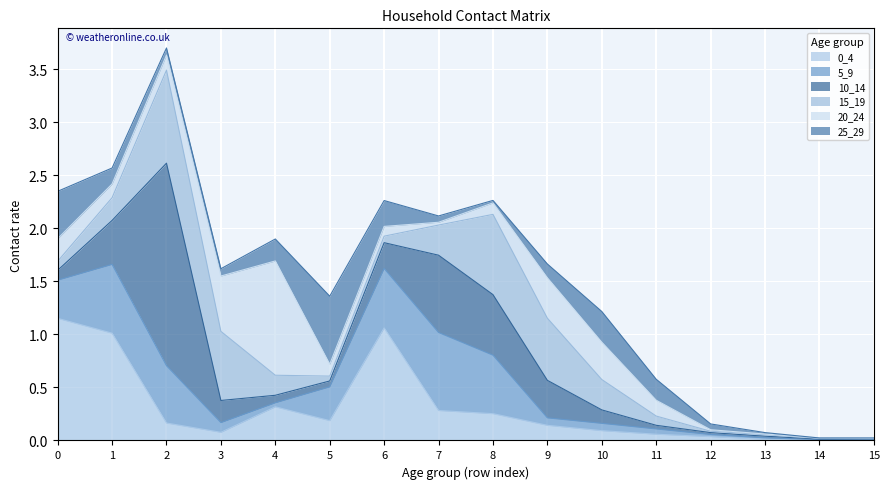

What is the spread (max minus min) of values at 10?

0.3